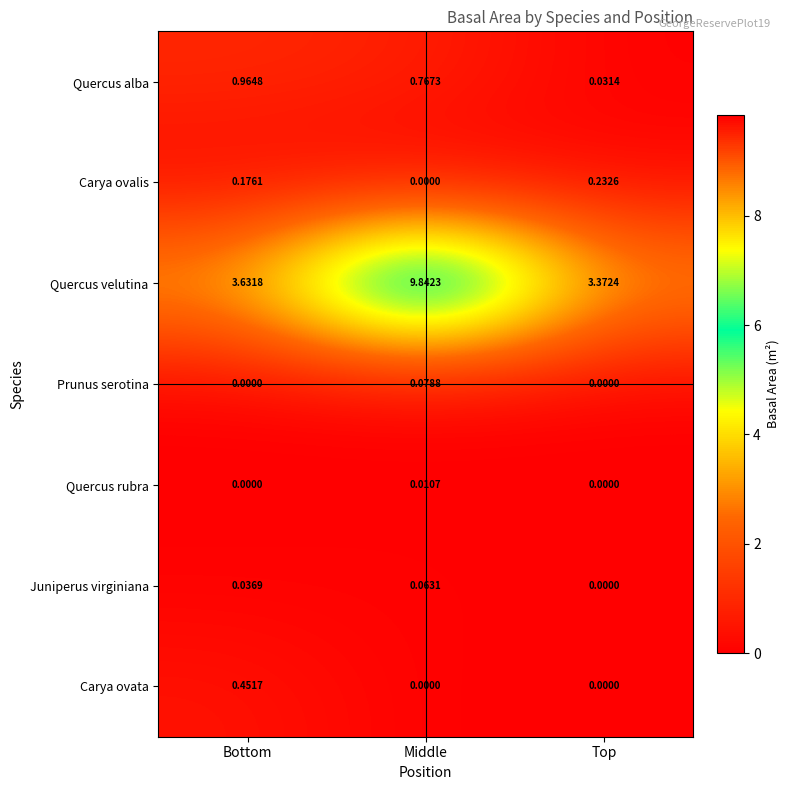

At which label does Carya ovalis reach its minimum?

Middle